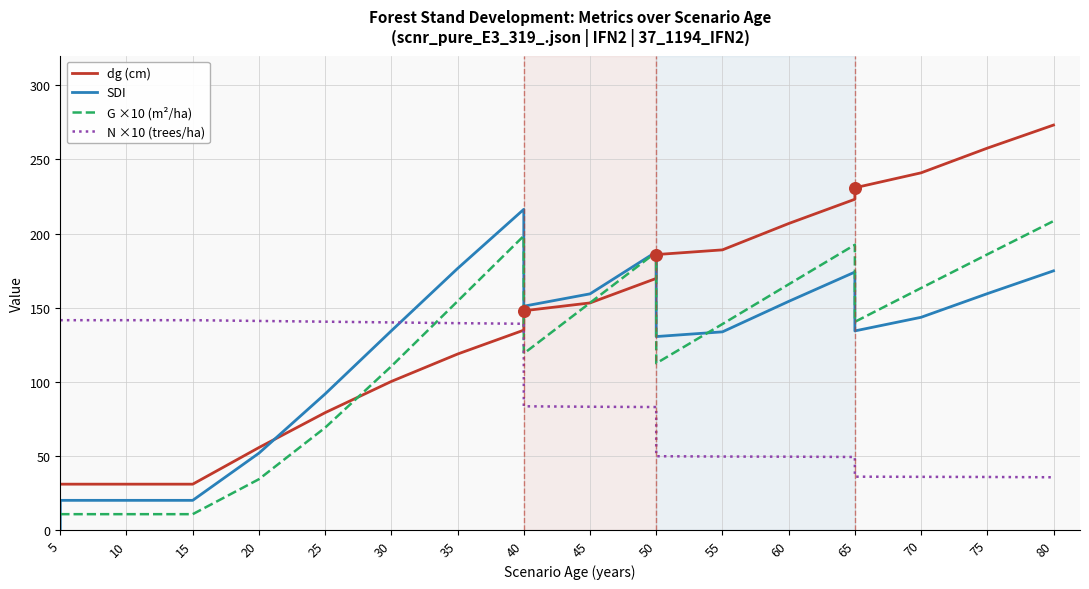

Which series has the largest total across all categories?

dg (cm)